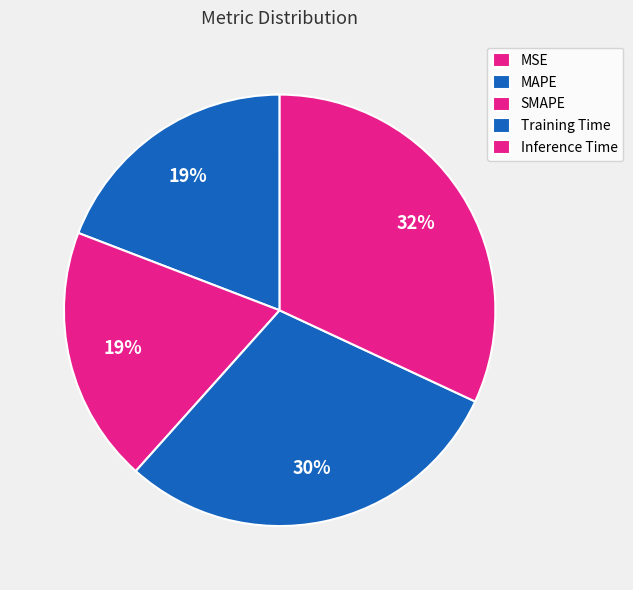

What percentage is the Inference Time slice, to the nearest percent?

32%